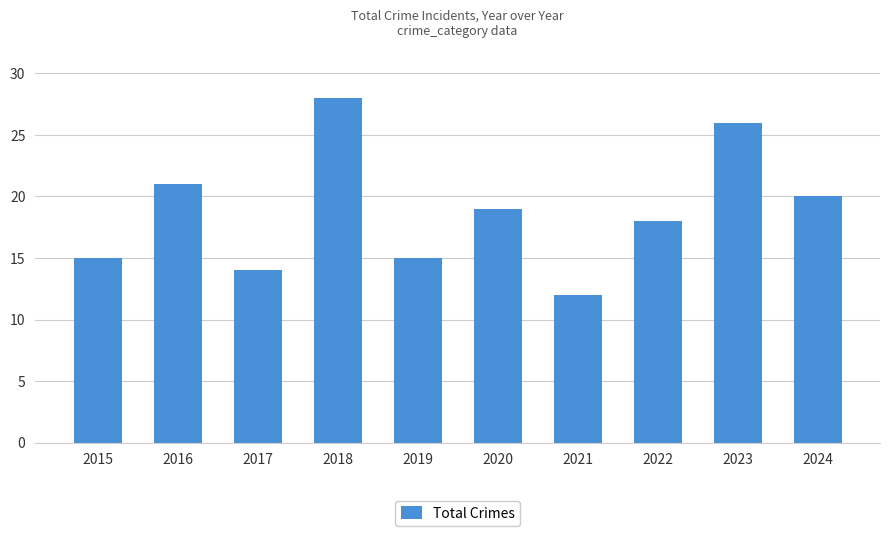

What is the change in value from 2017 to 2019?

+1